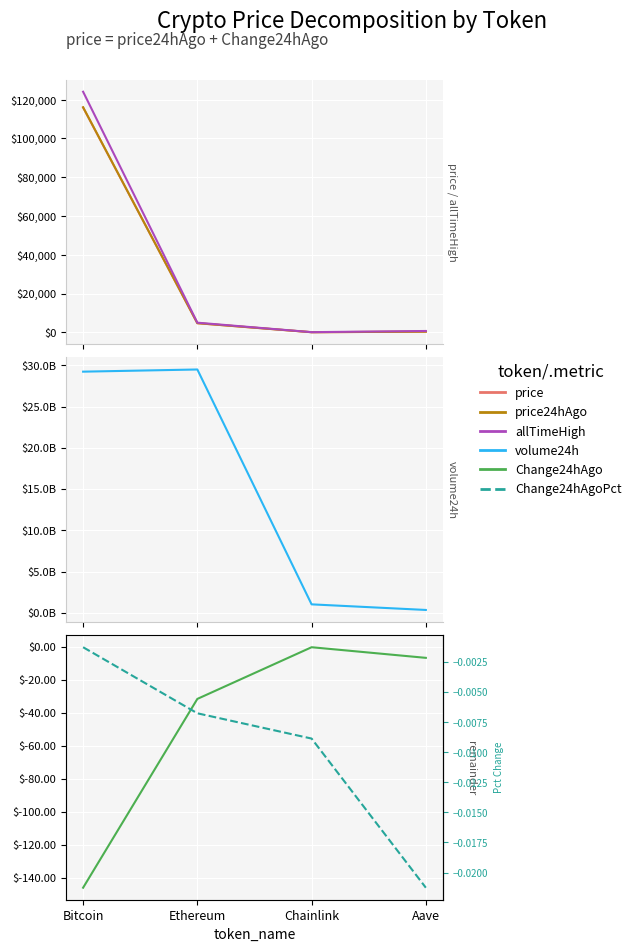

Which series has the largest total across all categories?

volume24h